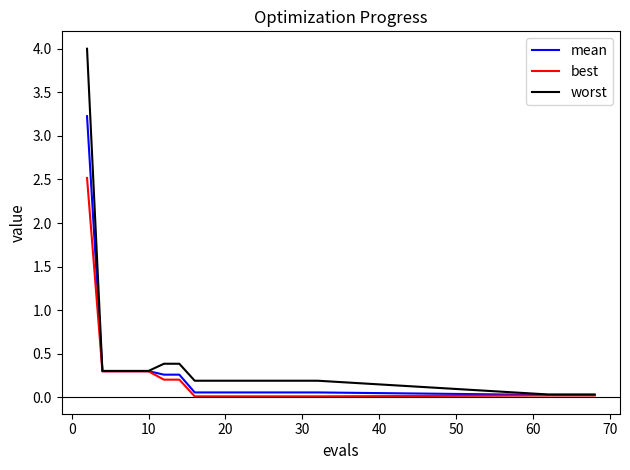

What are all the series names shown in the legend?

mean, best, worst